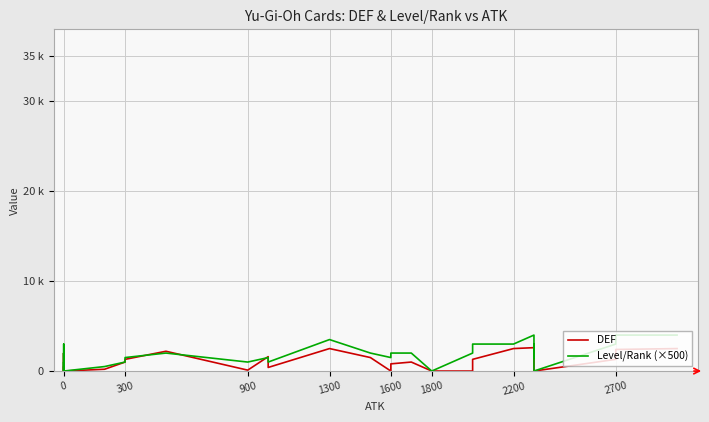

True or false: Level/Rank (×500) and DEF intersect in this chart.

True